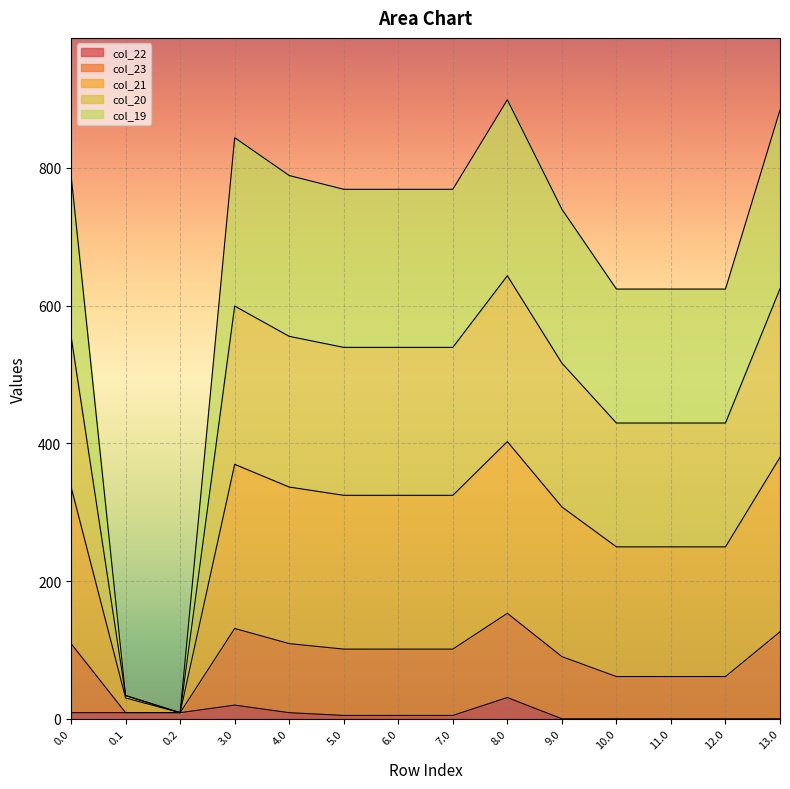

What is the total value across all series at 9.0?

740.1